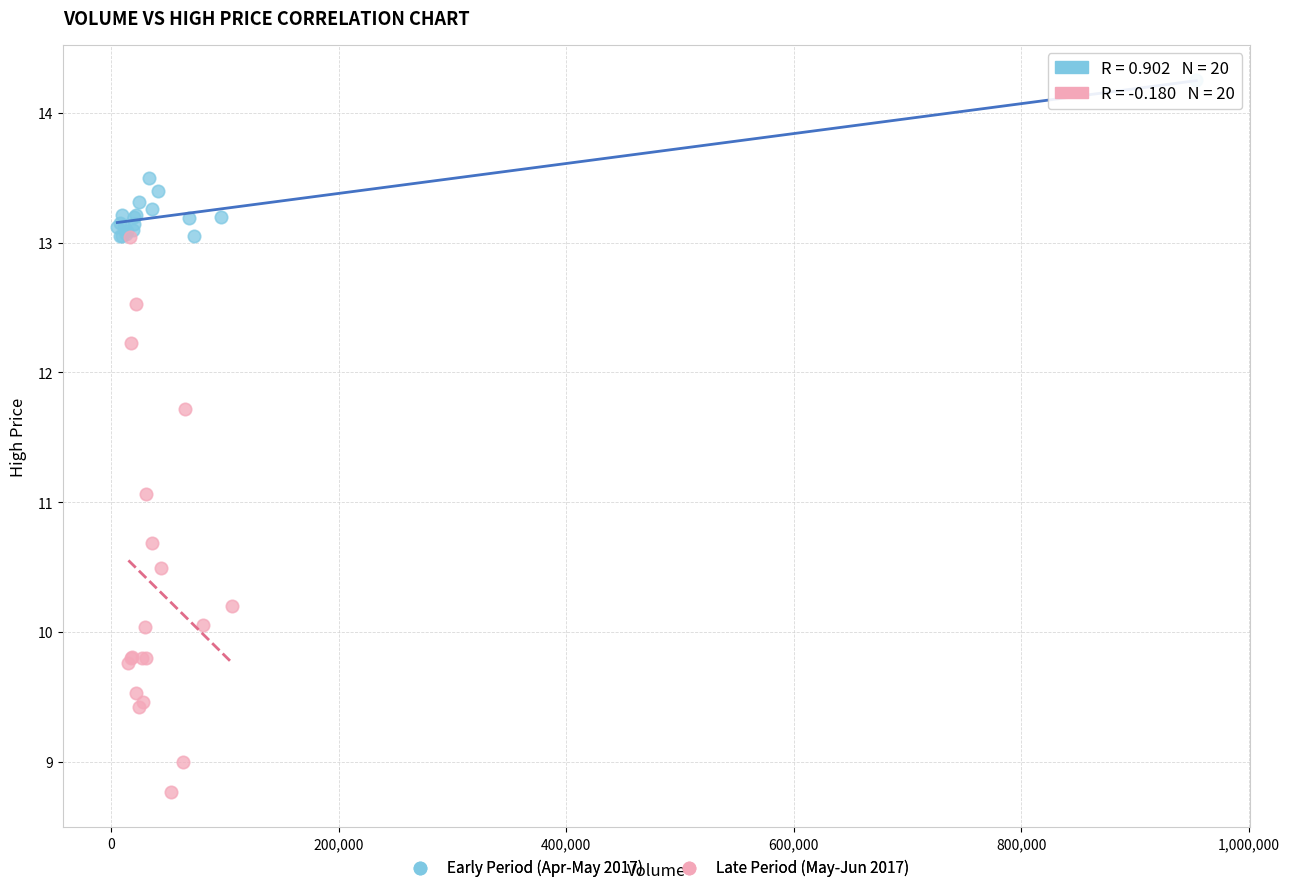

Which series reaches the maximum Y coordinate?

Early Period (Apr-May 2017)